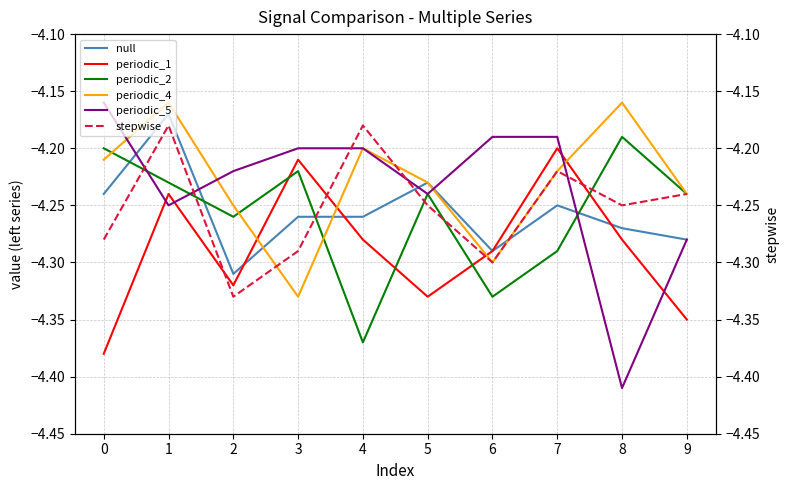

True or false: periodic_4 has a value of -4.2 at 2.

True